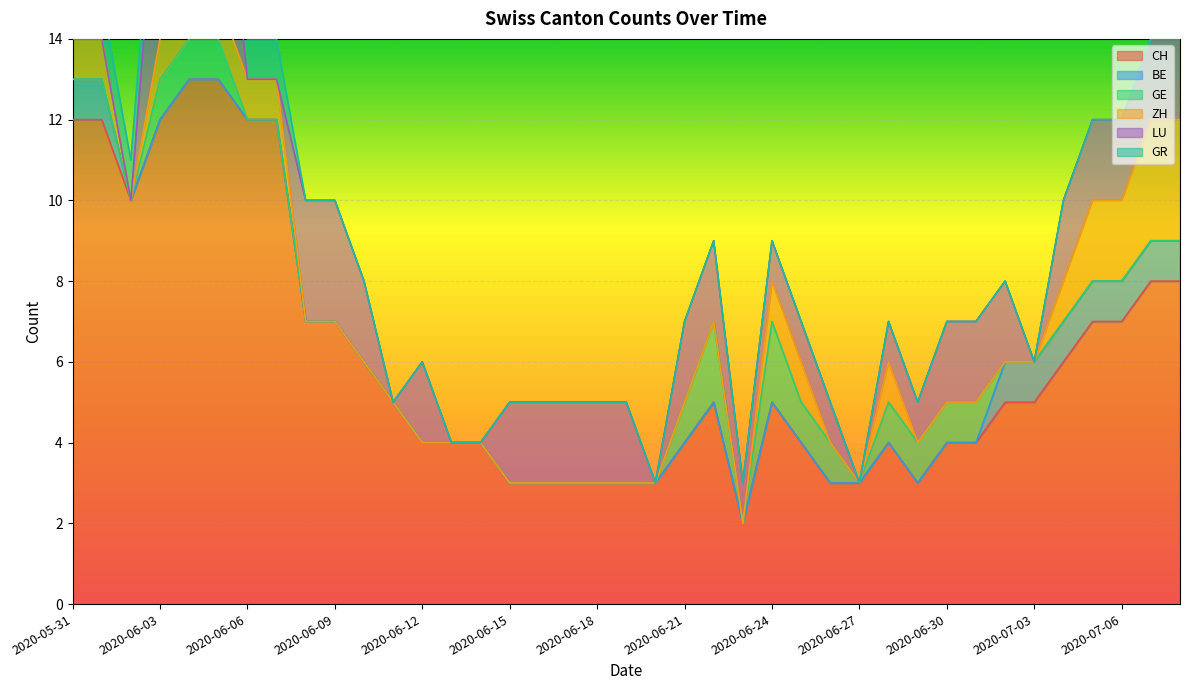

At which category is the sum across all series the highest?

2020-06-04